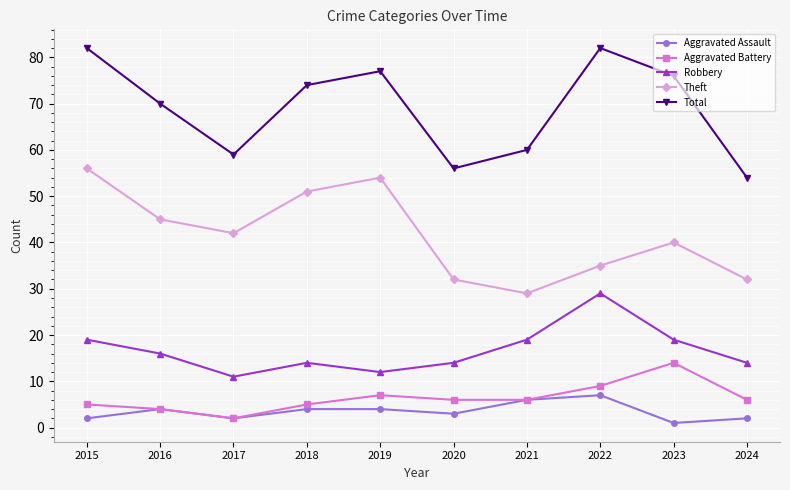

True or false: Robbery and Theft cross at least once.

False